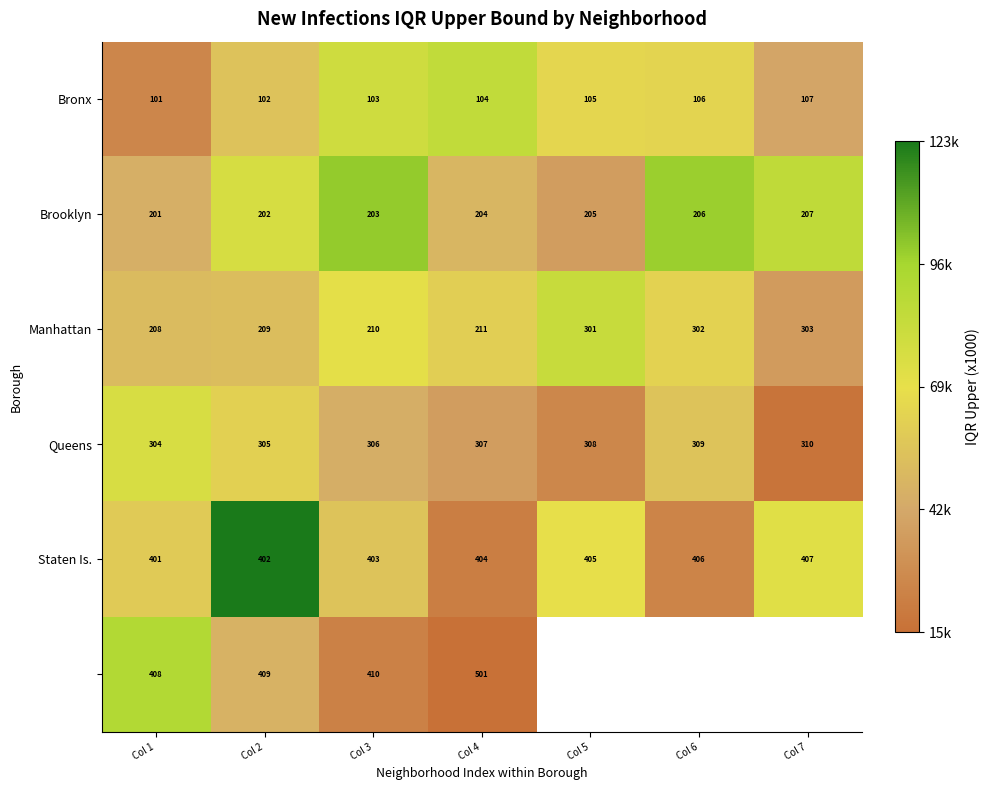

What is the difference between the highest and lowest values at Col 2?

307.0